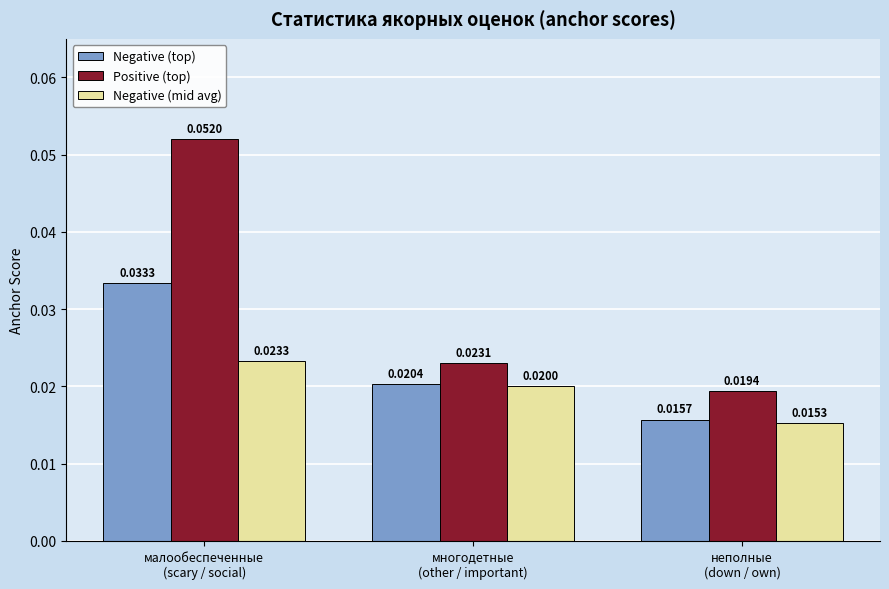

Which series has the widest spread of values?

Positive (top)